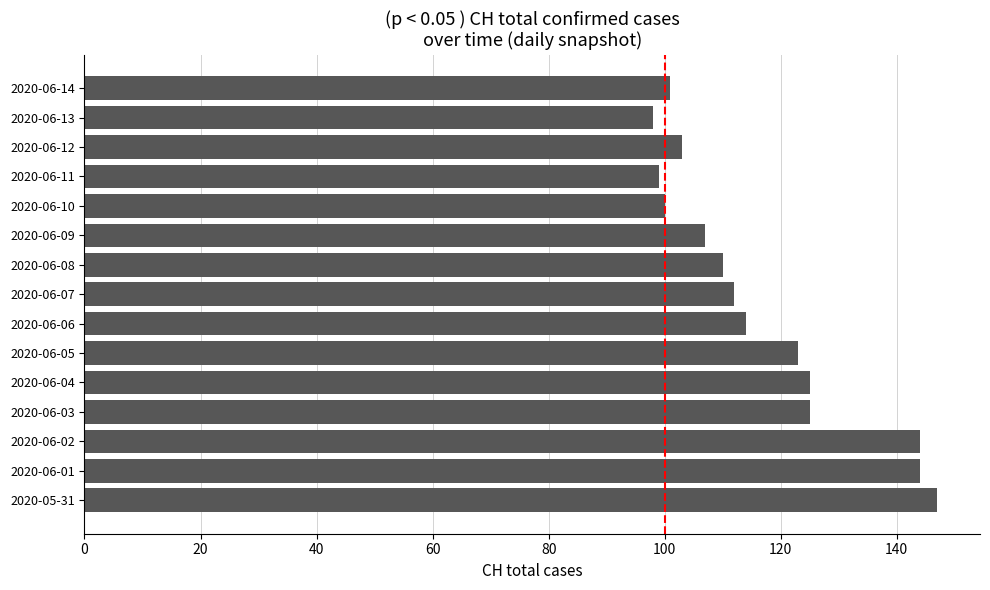

What is the minimum value shown in the chart?

98